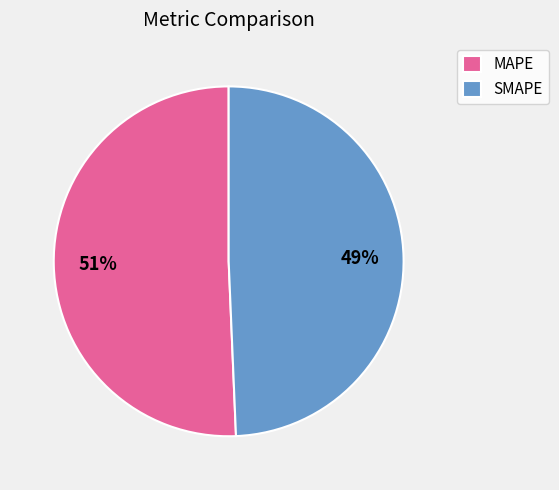

Rank the categories by value from lowest to highest.

SMAPE, MAPE